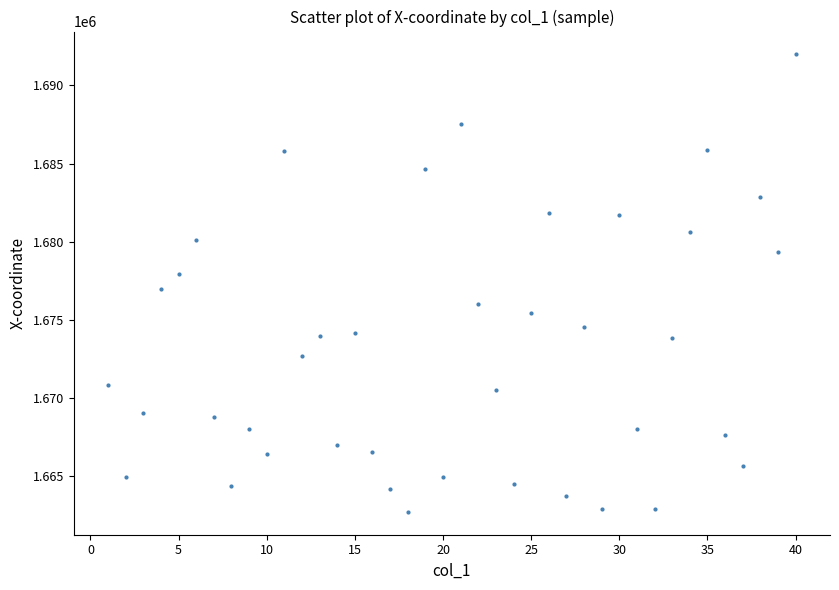

What is the range of X values (max minus min)?

39.0